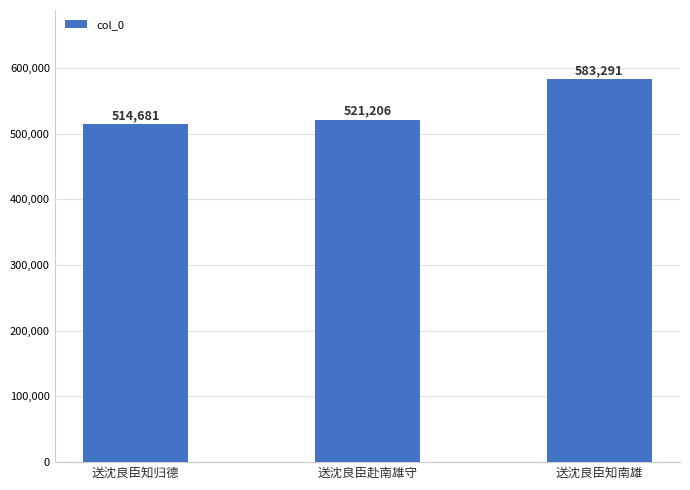

What is the value of the 3rd bar from the left?

583291